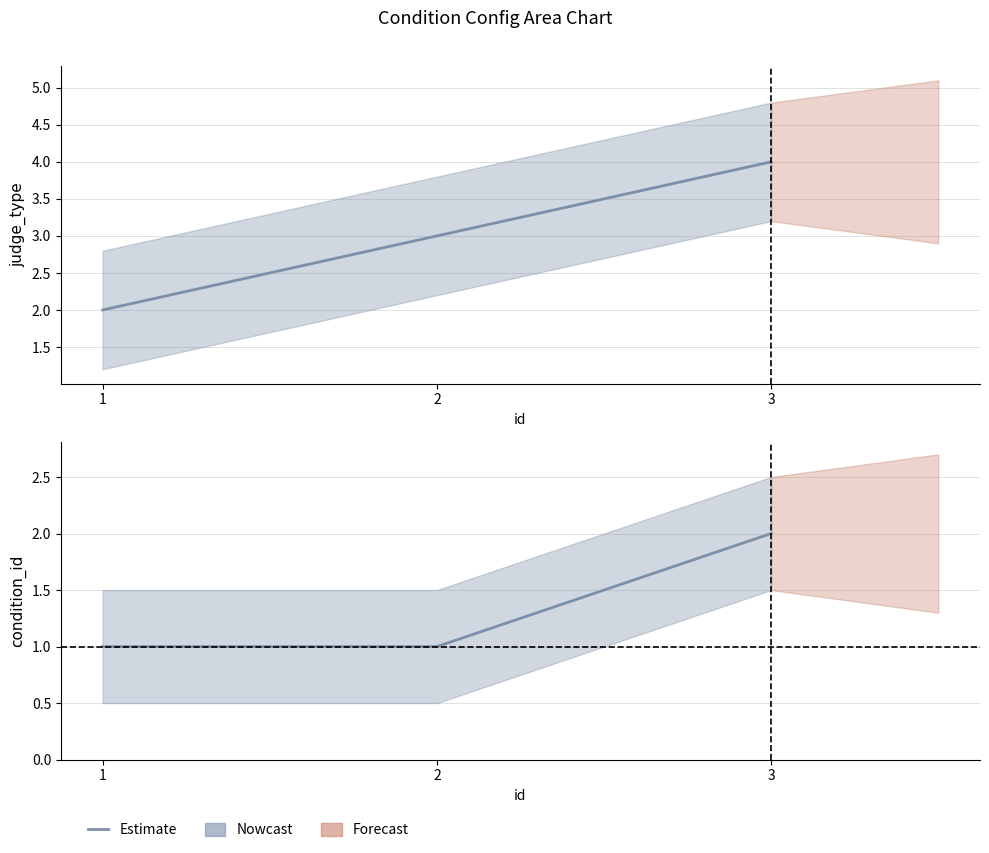

List the labels in order of value, largest first.

3, 1, 2